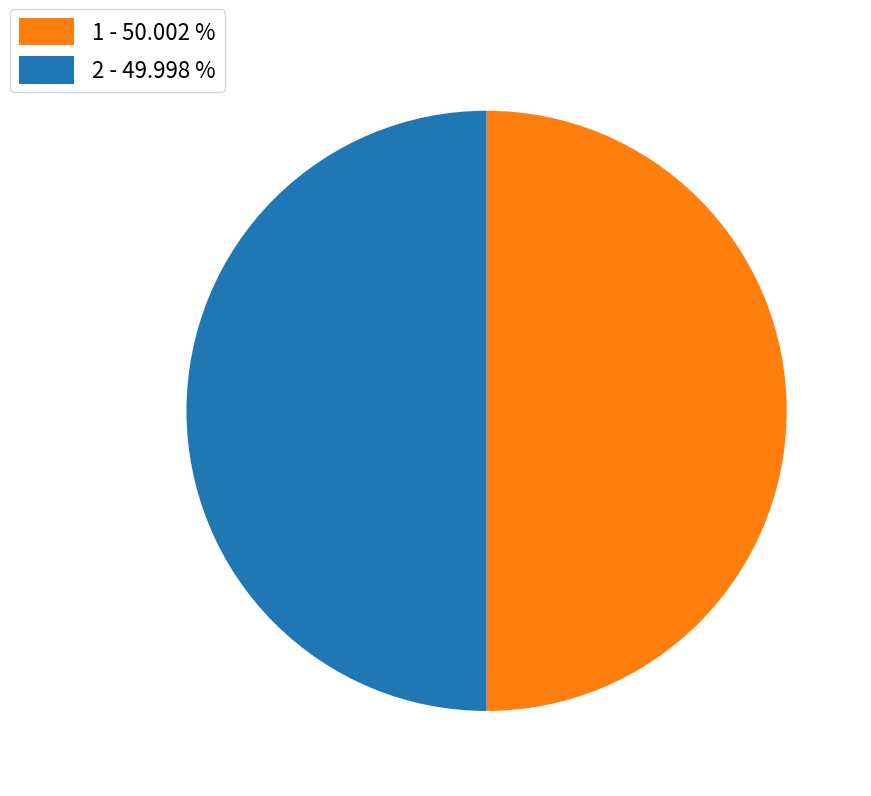

Is the sum of 2 - 49.998 % and 1 - 50.002 % greater than half?

Yes